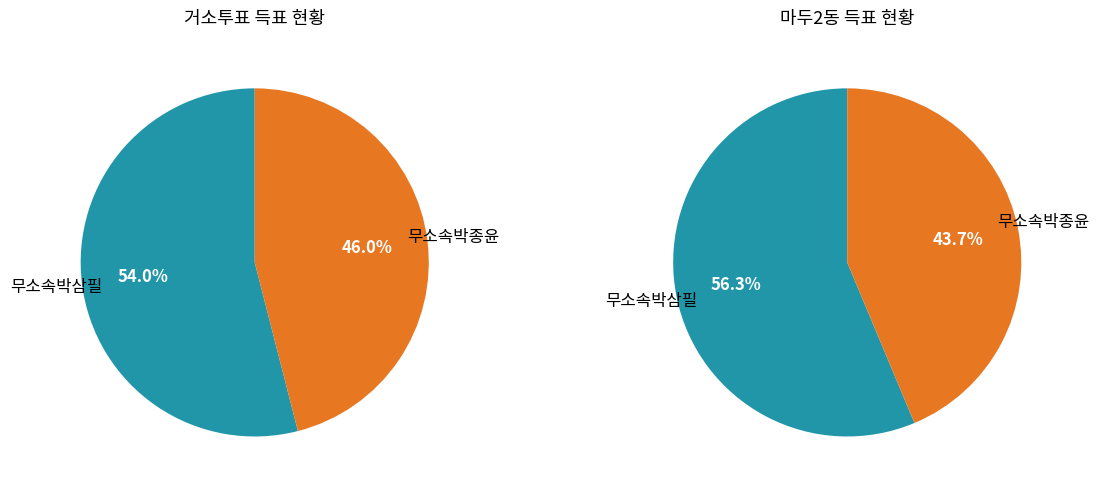

How many slices are in this pie chart?

2